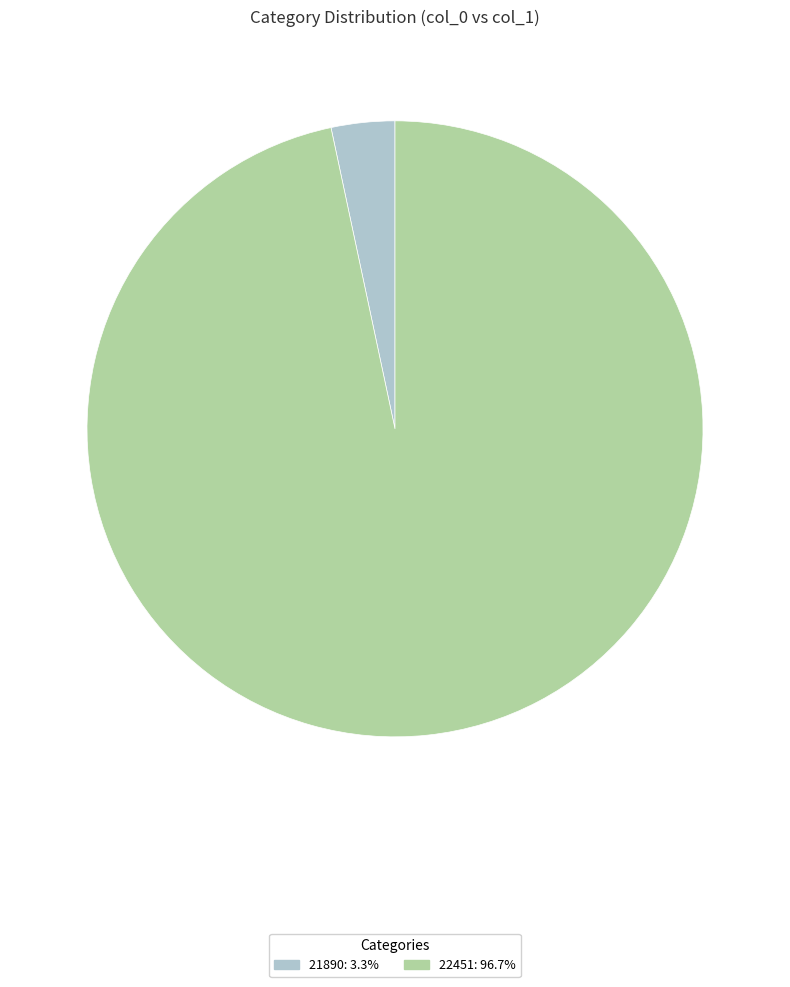

What is the majority slice?

22451